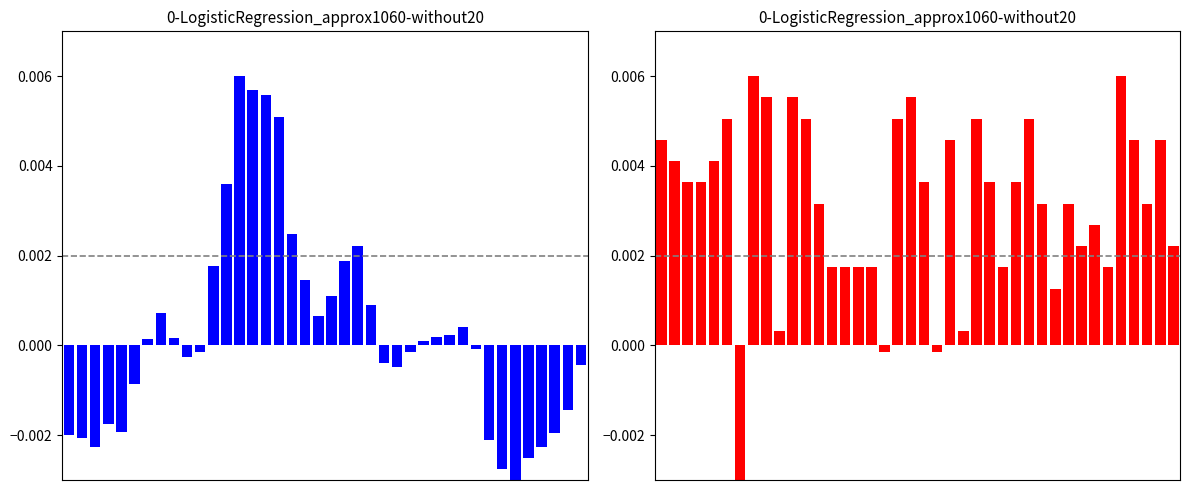

How many values in the rssi series exceed 0?

37